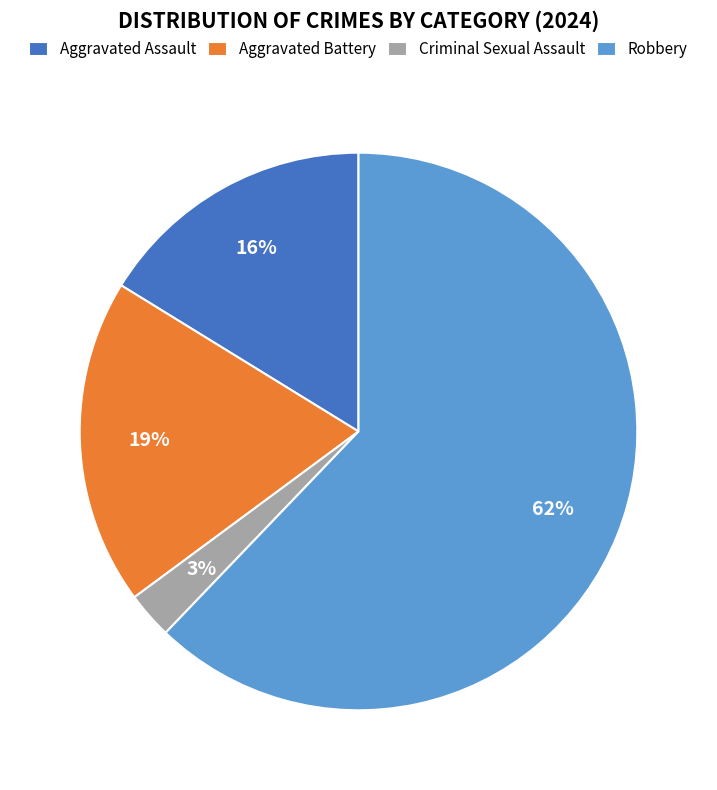

The Criminal Sexual Assault slice represents 3% of the pie. True or false?

True